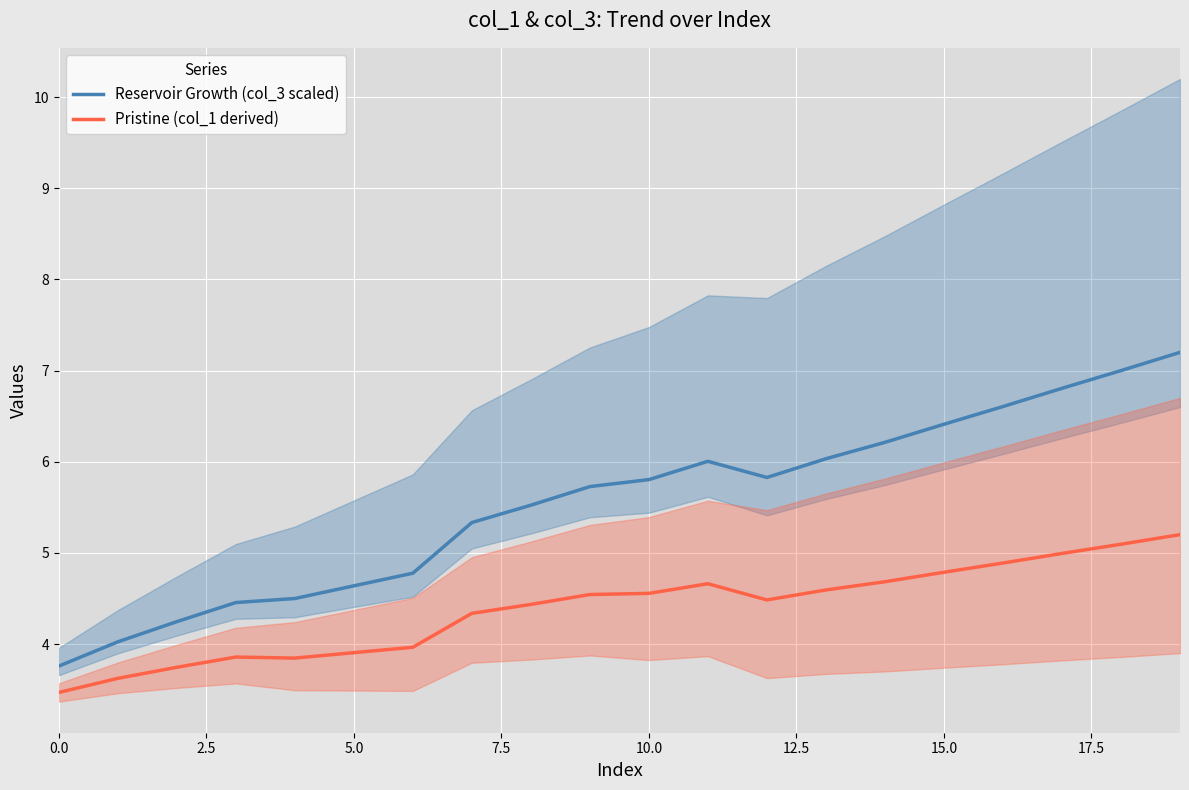

What is the label of the 11th point from the right?

9